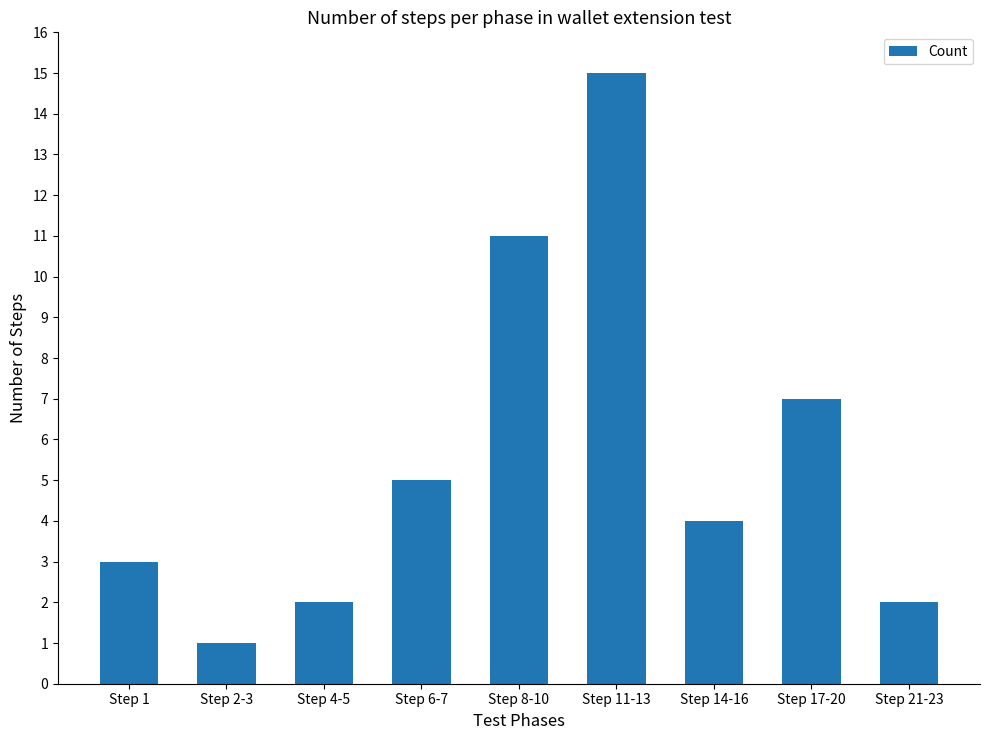

What is the sum of the values at Step 14-16 and Step 4-5?

6